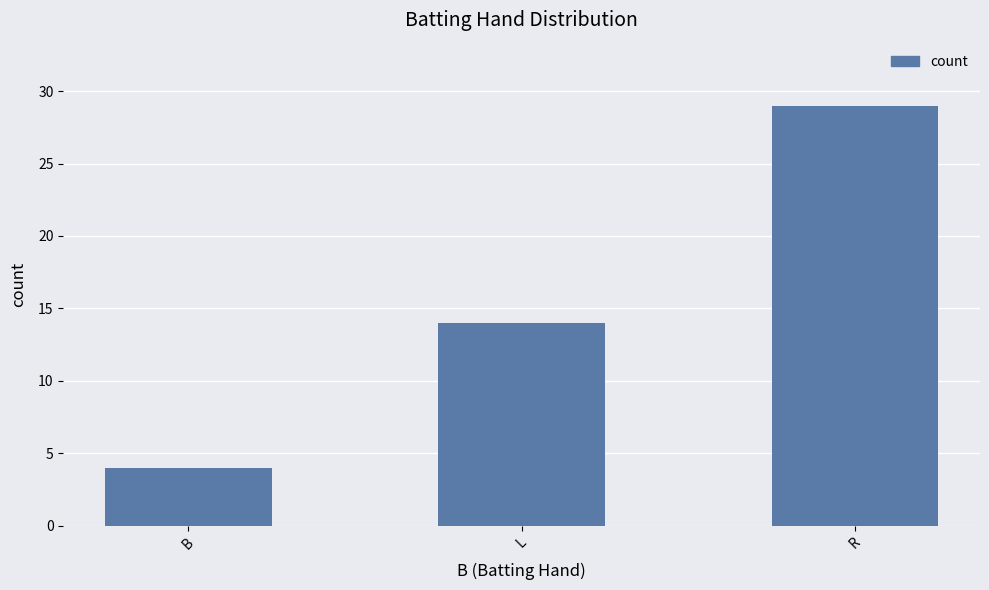

Rank the categories by value from highest to lowest.

R, L, B